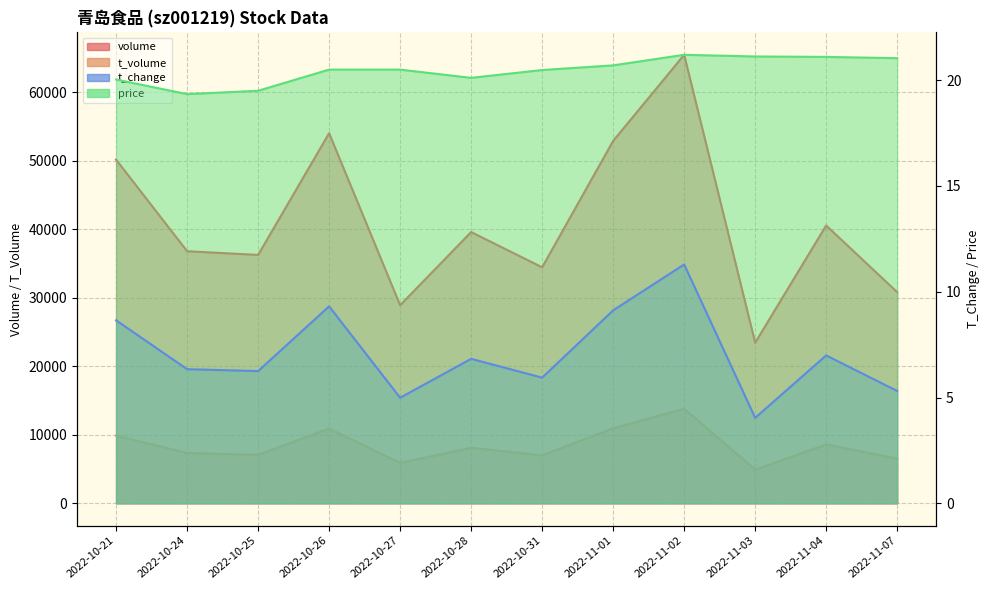

Is the value of t_change at 2022-10-26 greater than the value of volume at 2022-11-03?

No